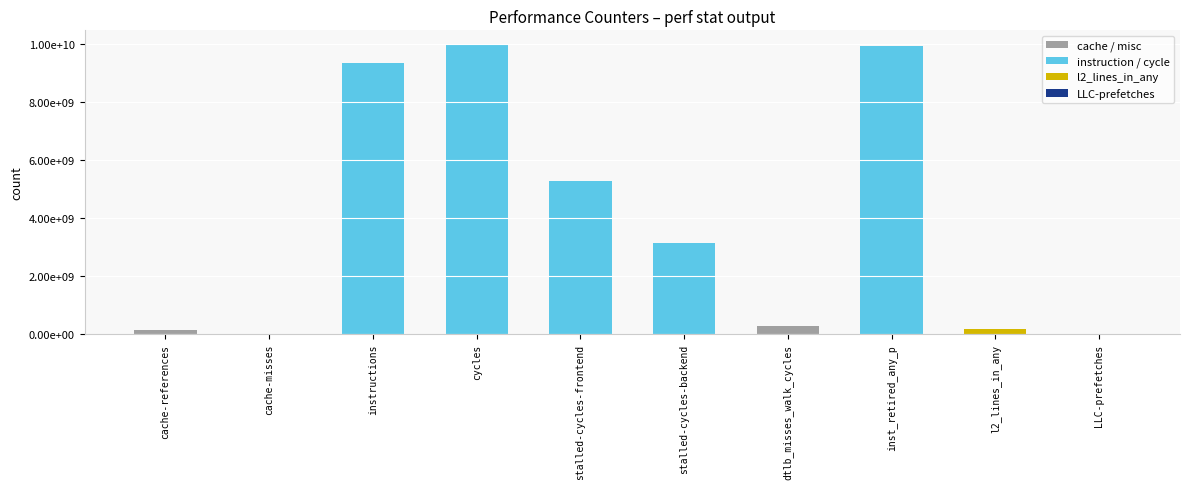

True or false: the data shows 9971013164 at cycles.

True